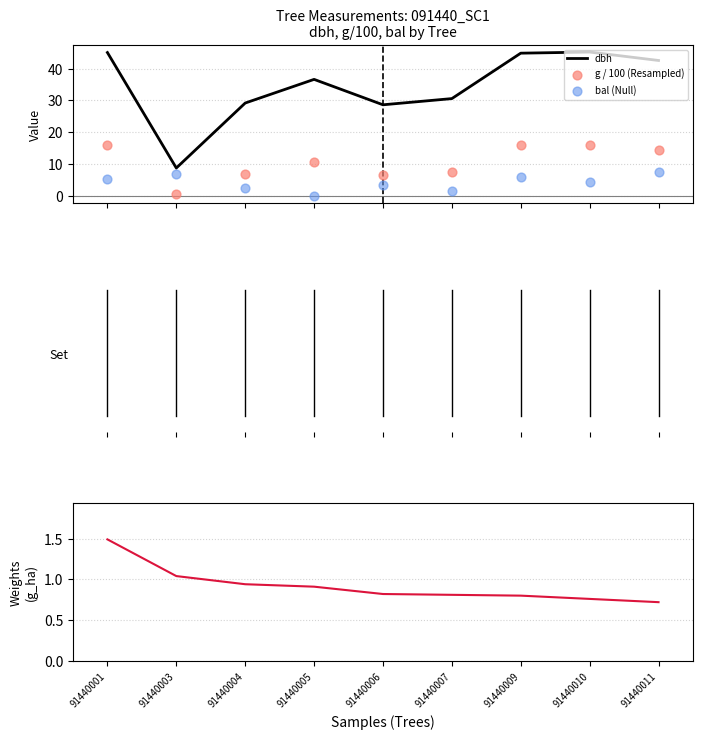

What is the total value across all series at 91440010?

66.4